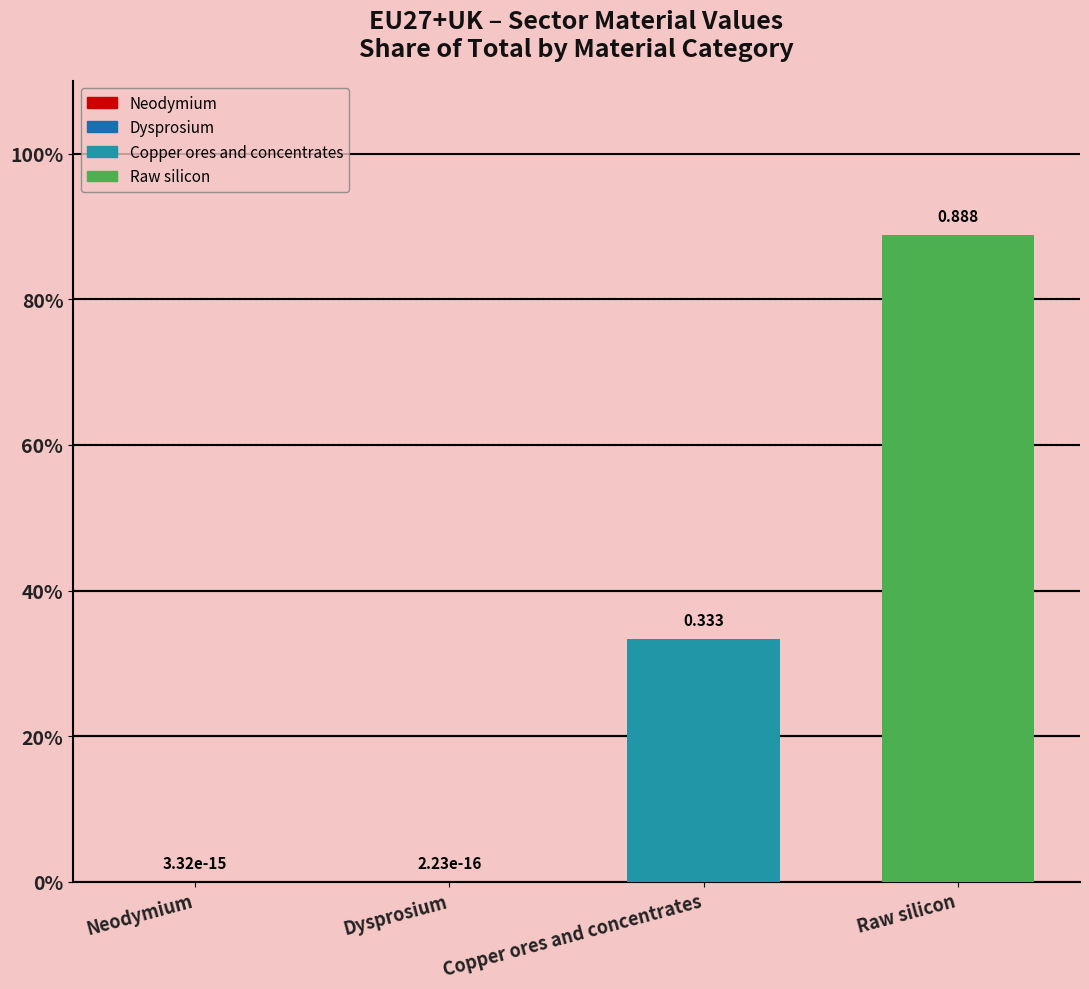

Rank the categories by value from lowest to highest.

Dysprosium, Neodymium, Copper ores and concentrates, Raw silicon